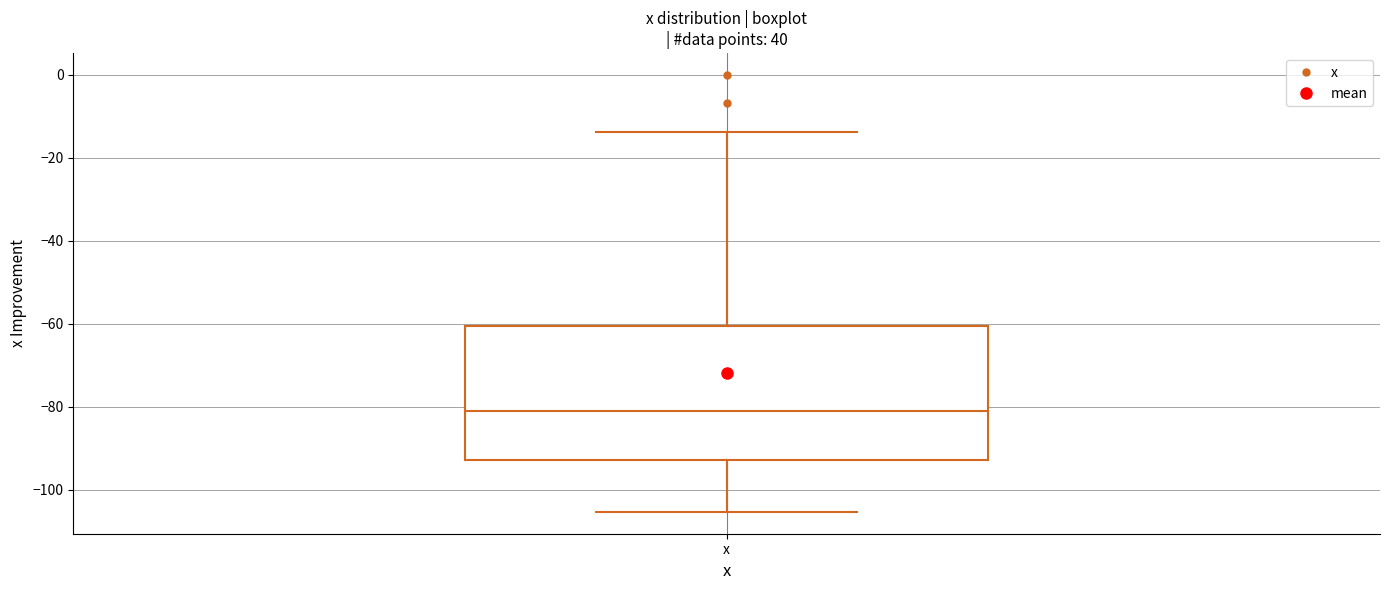

Read this box plot against the y-axis: the position of the median line, the range covered by the box, and the ends of both whiskers. The values are not printed on the chart, so give them approximately, as read against the axis.

median -82, box -92 to -60, whiskers -106 to -14